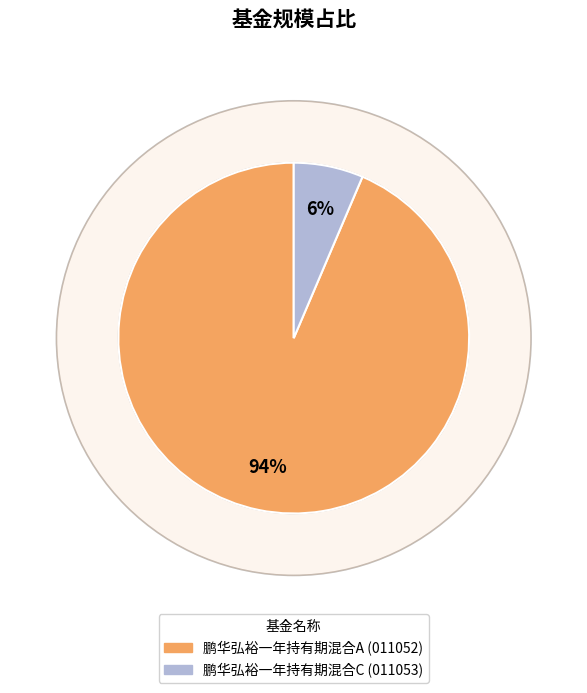

Which category accounts for the majority?

鹏华弘裕一年持有期混合A